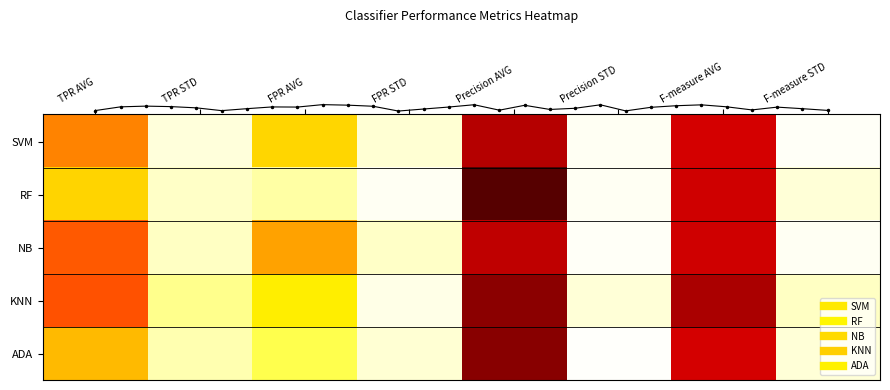

At which label is NB closest to 0?

Precision STD